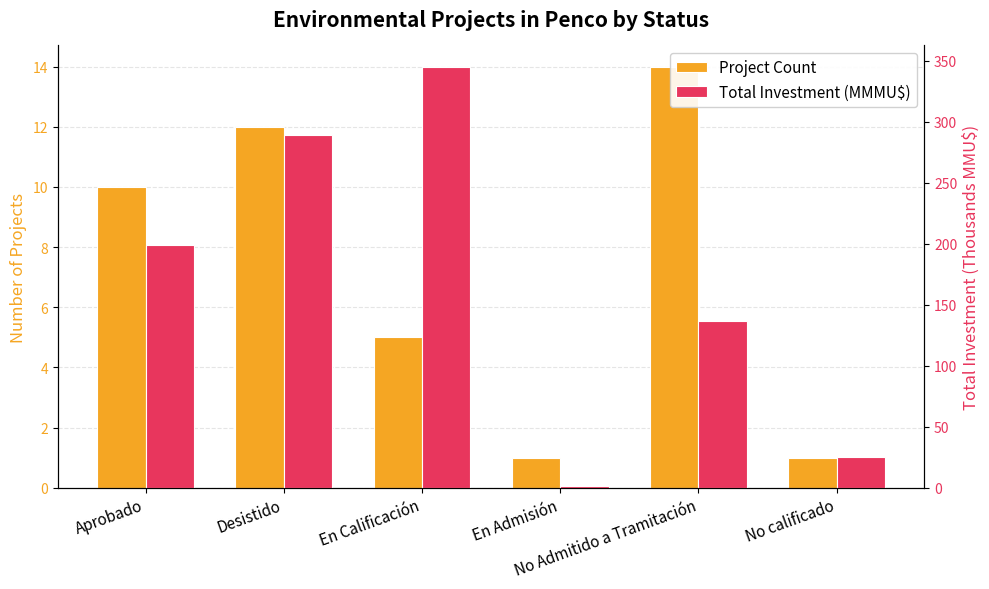

What is the smallest value displayed?

1.0